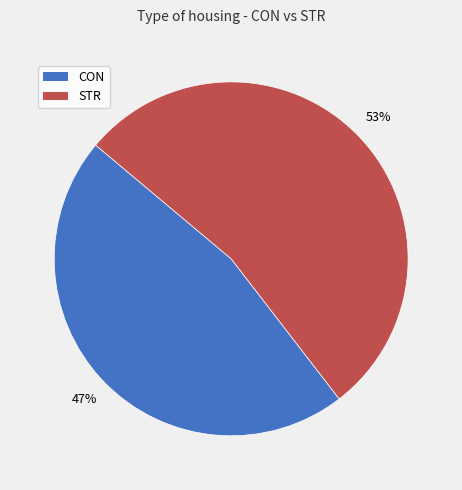

Is CON the majority of the pie?

No